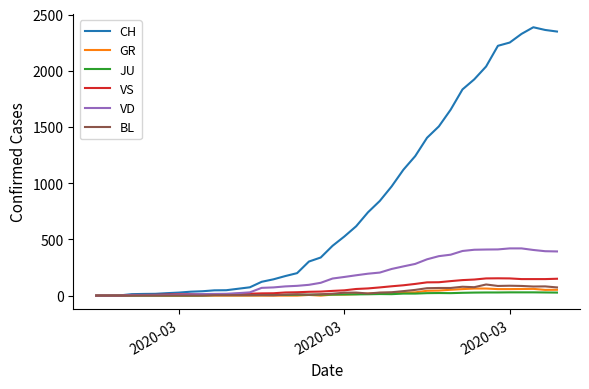

What is the highest value of the GR series?

63